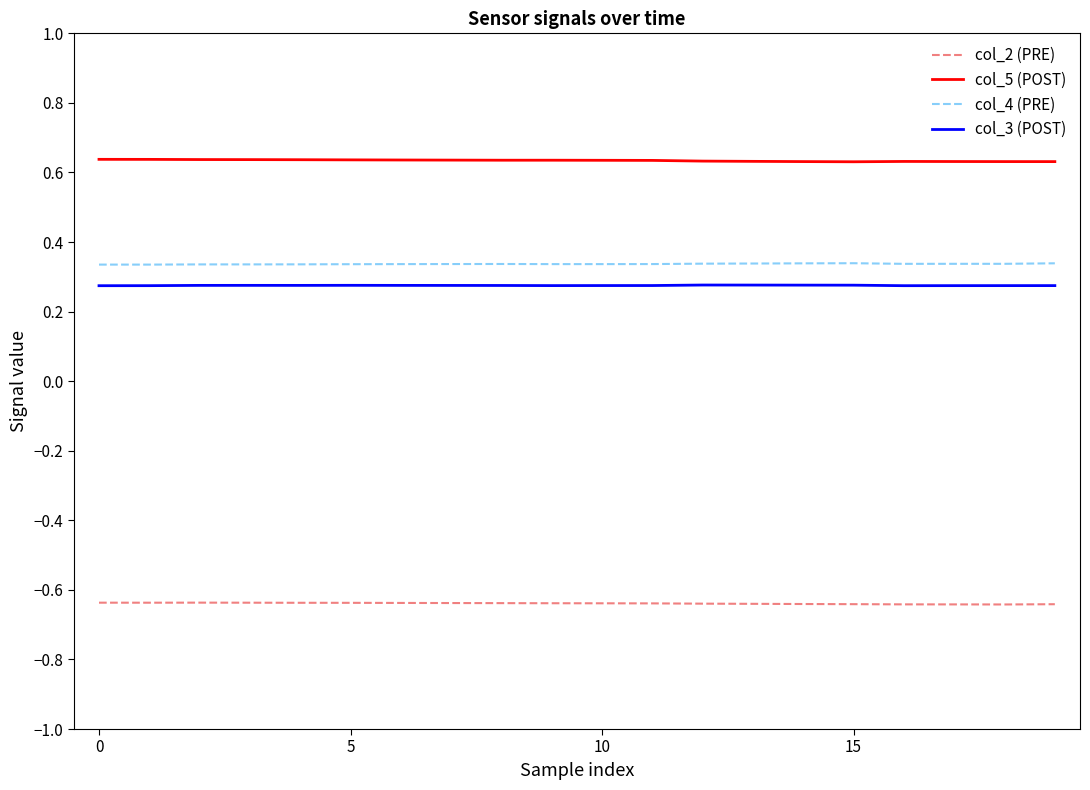

How many lines are shown in the chart?

4